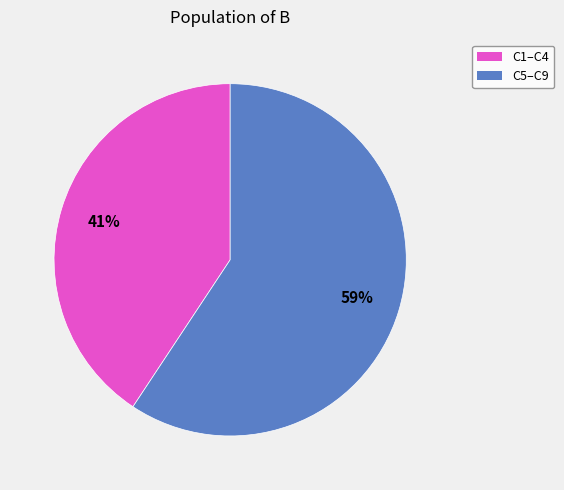

Does any single category account for the majority?

Yes